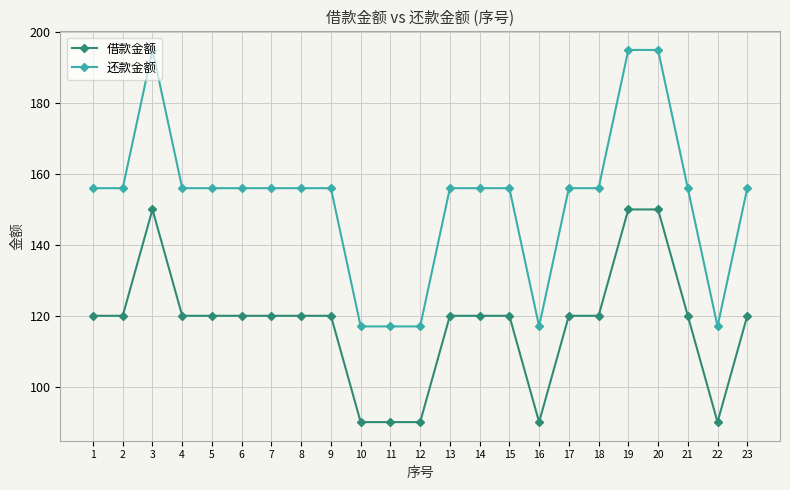

What value does the 还款金额 series have at 3?

195